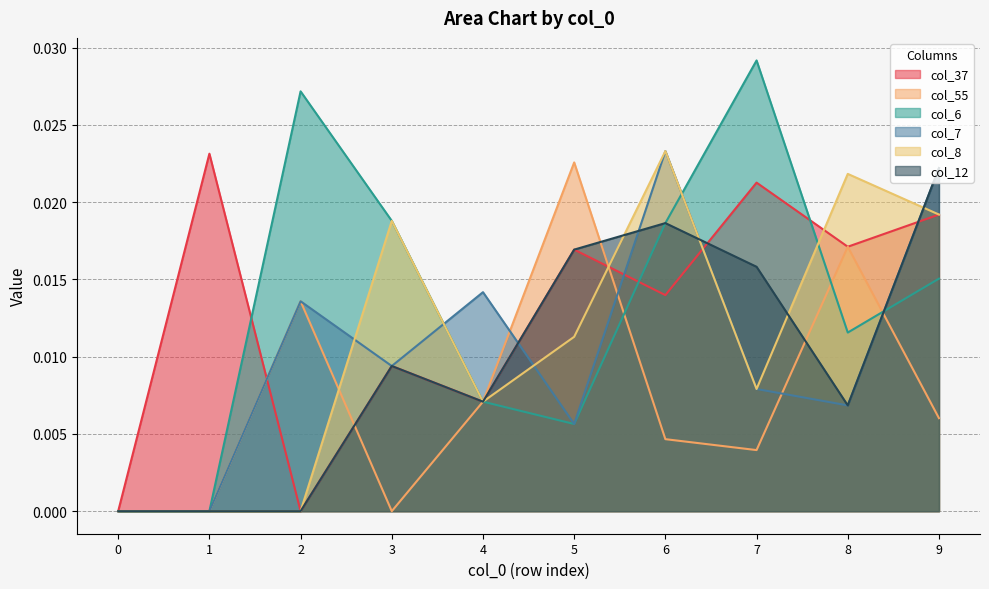

What is the sum of all col_55 values?

0.1